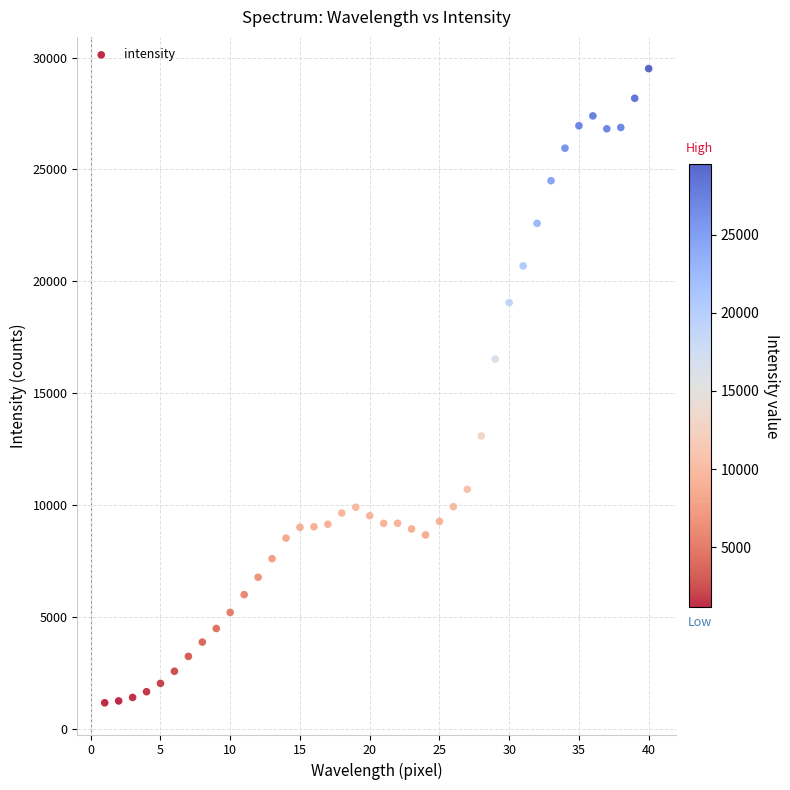

What is the range of X values (max minus min)?

39